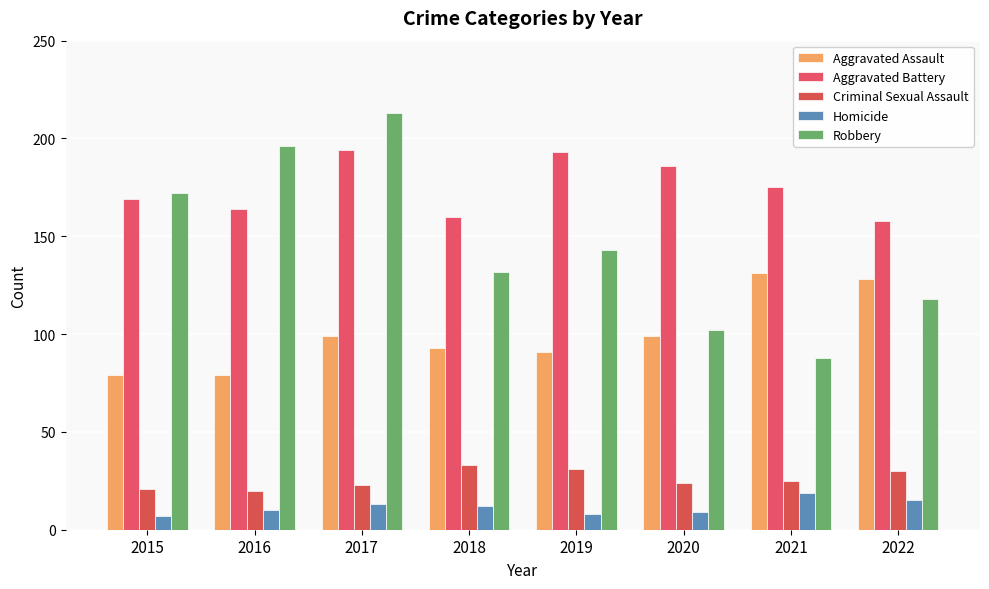

What is the average value of the Aggravated Battery series?

175